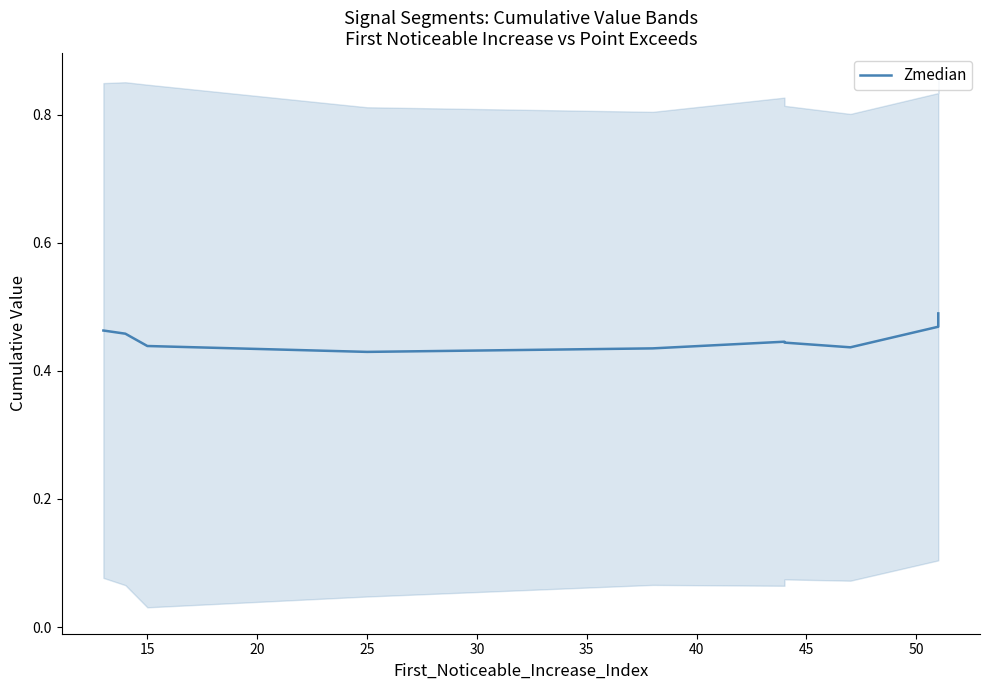

What is the minimum value shown in the chart?

0.4